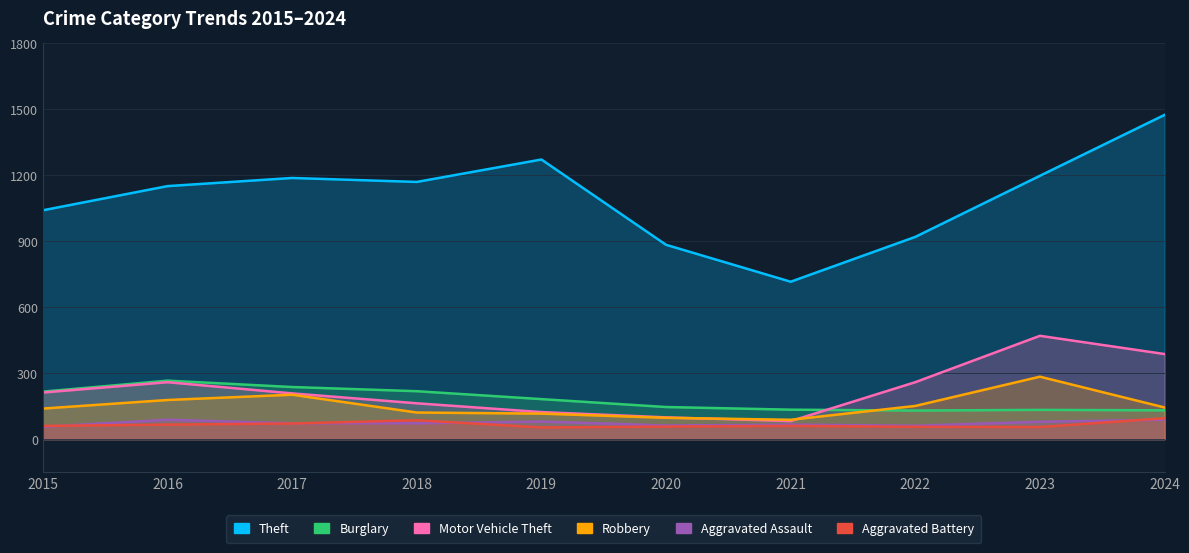

At which category does Robbery reach its first local valley?

2021